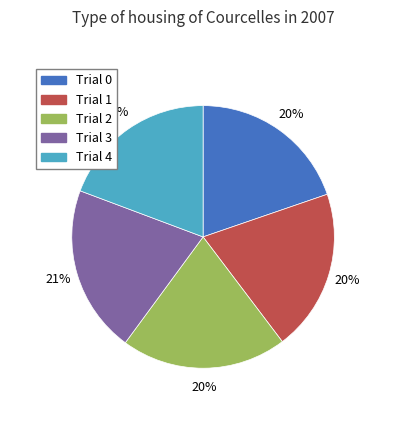

To the nearest percent, what portion does Trial 1 represent?

20%